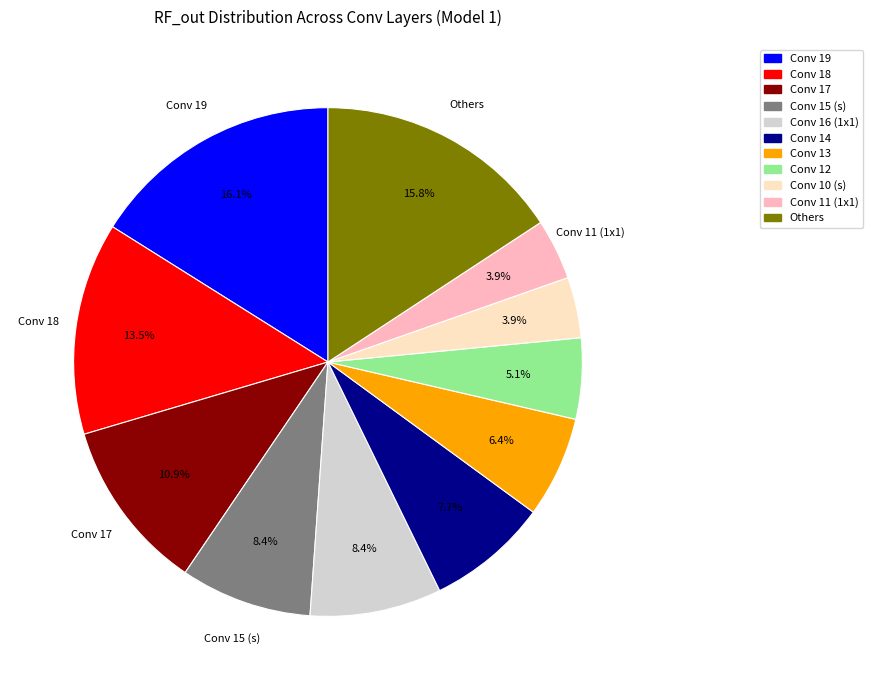

Is there any slice that represents more than half of the pie?

No